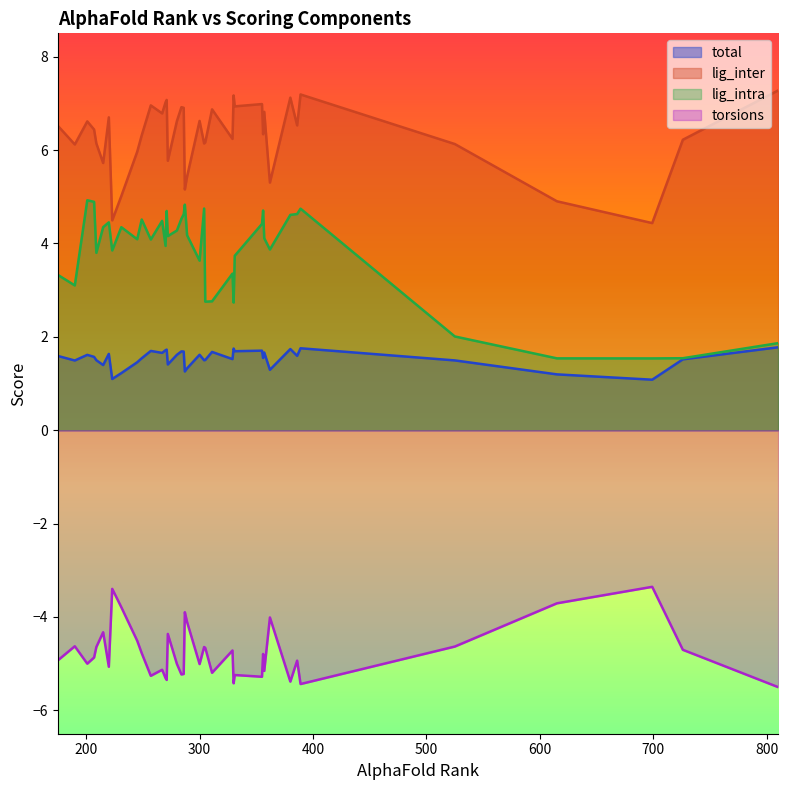

What is the minimum value shown in the chart?

-5.5